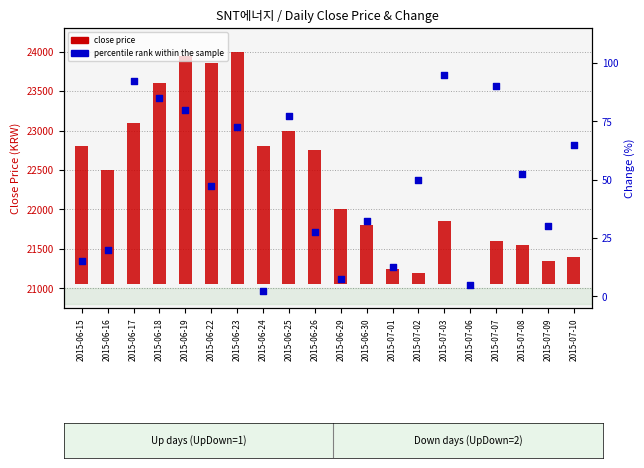

Which series contains the highest Y value?

close price